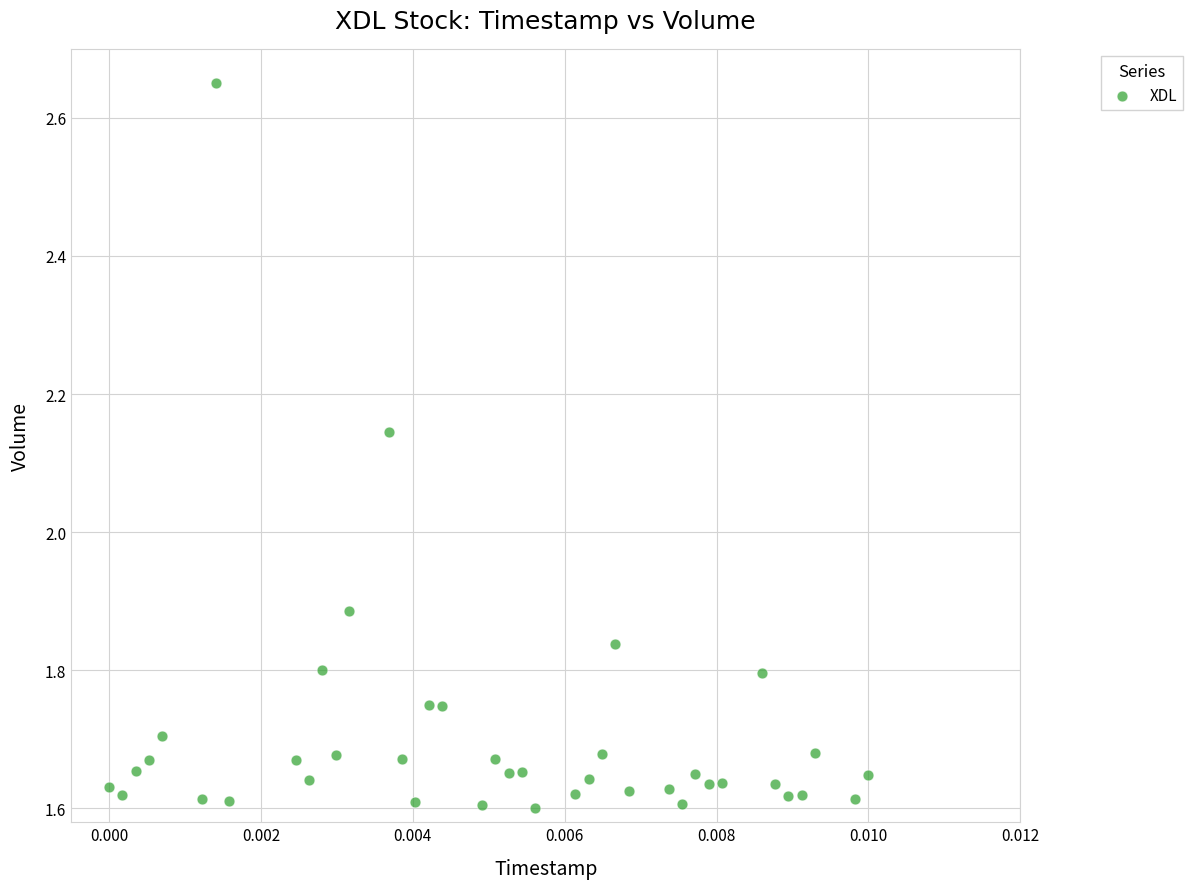

How many points are shown in the scatter plot?

40